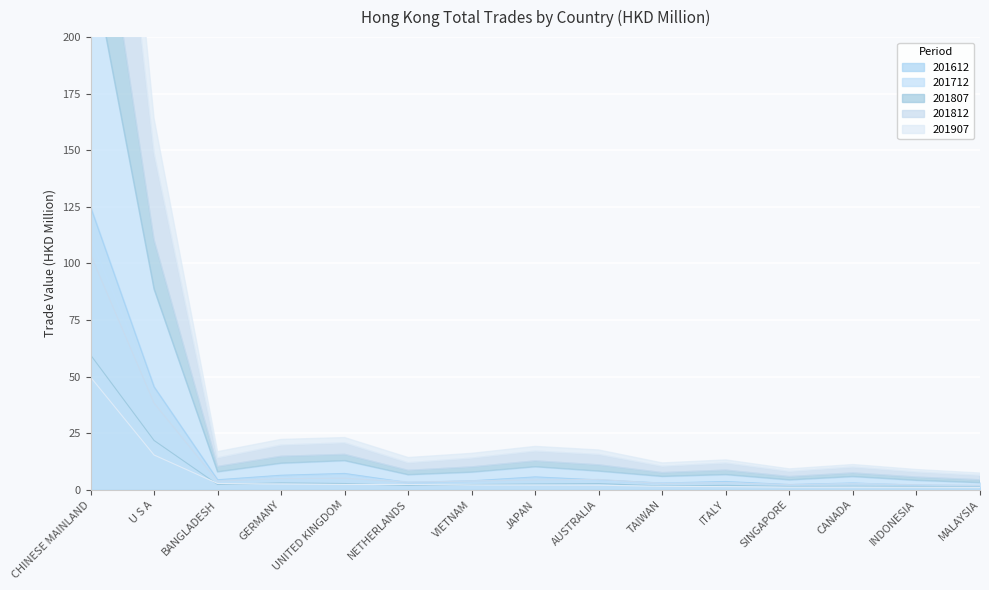

Which has a higher value, SINGAPORE or TAIWAN?

TAIWAN